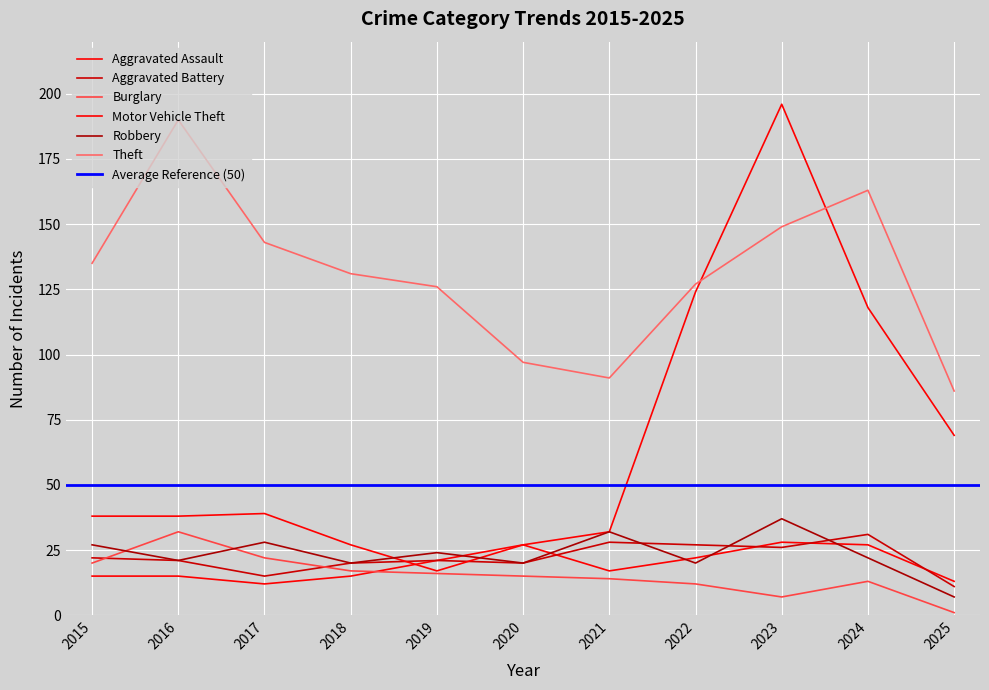

Which series has the widest spread of values?

Motor Vehicle Theft